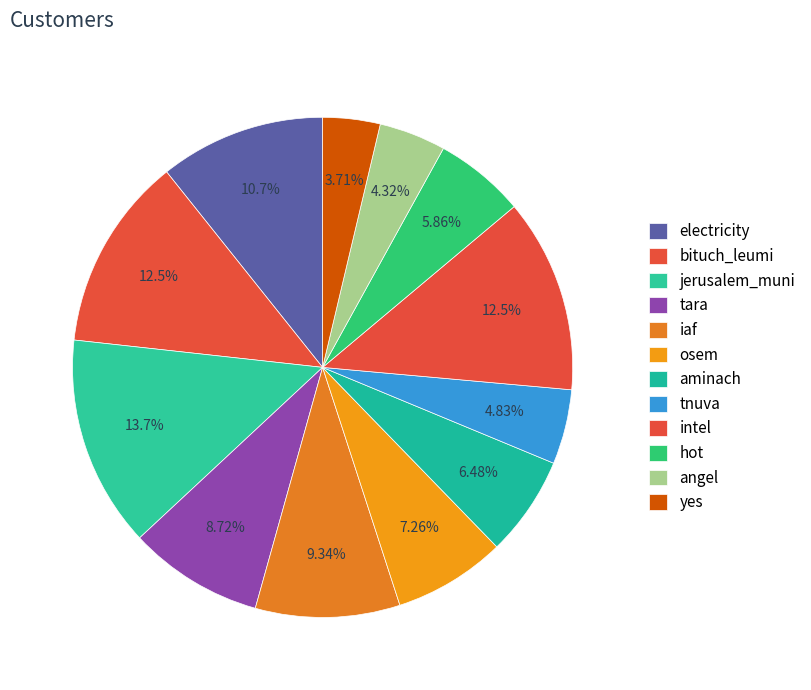

To the nearest percent, what is the difference between the largest and smallest slice percentages?

10%